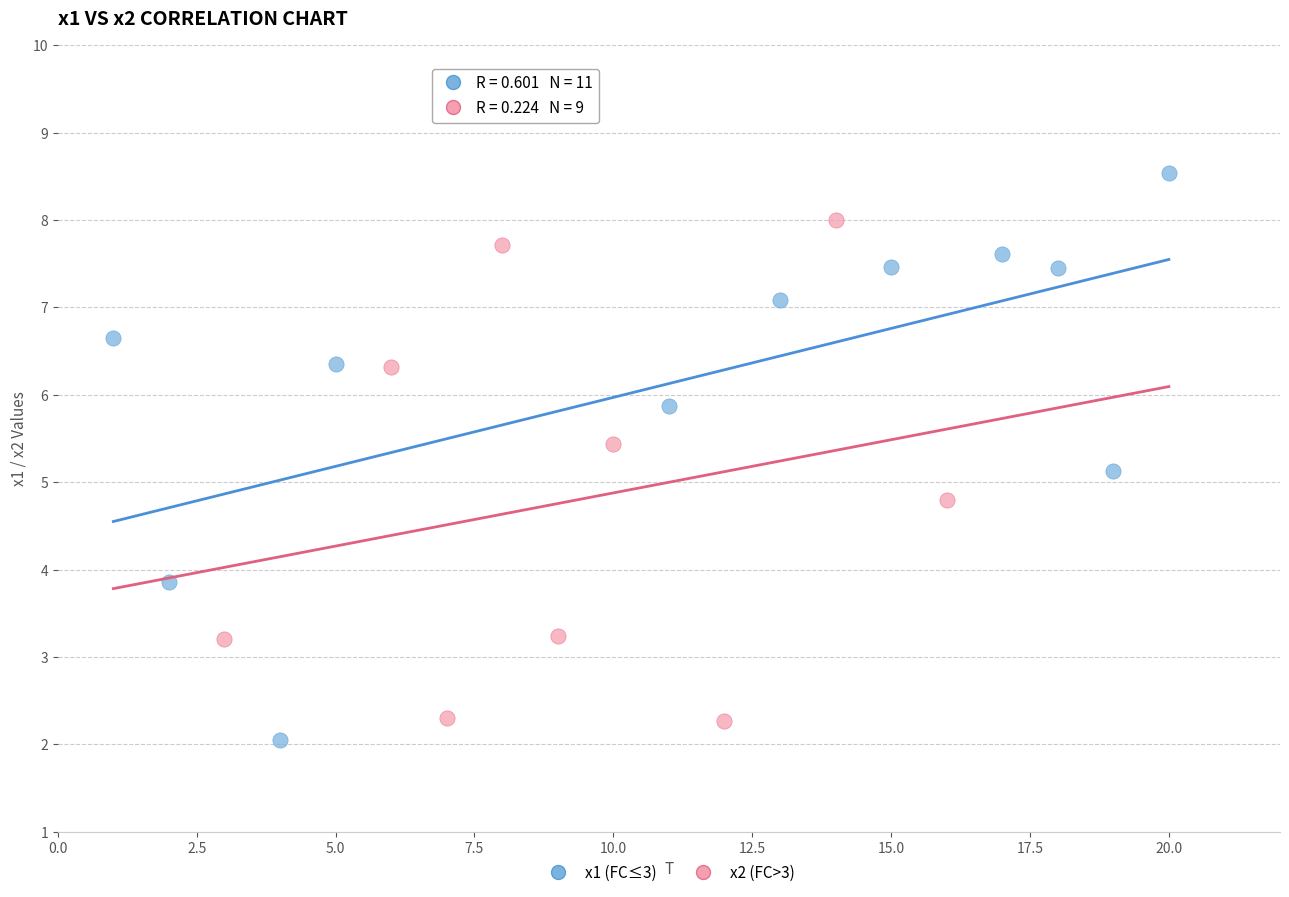

Which series has the largest Y range (max minus min)?

x1 (FC≤3)